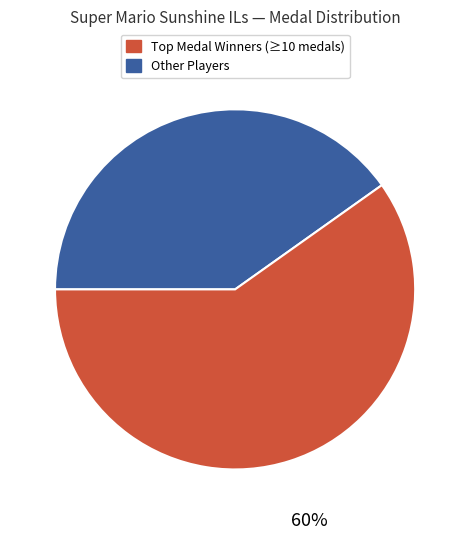

How many slices are in this pie chart?

2